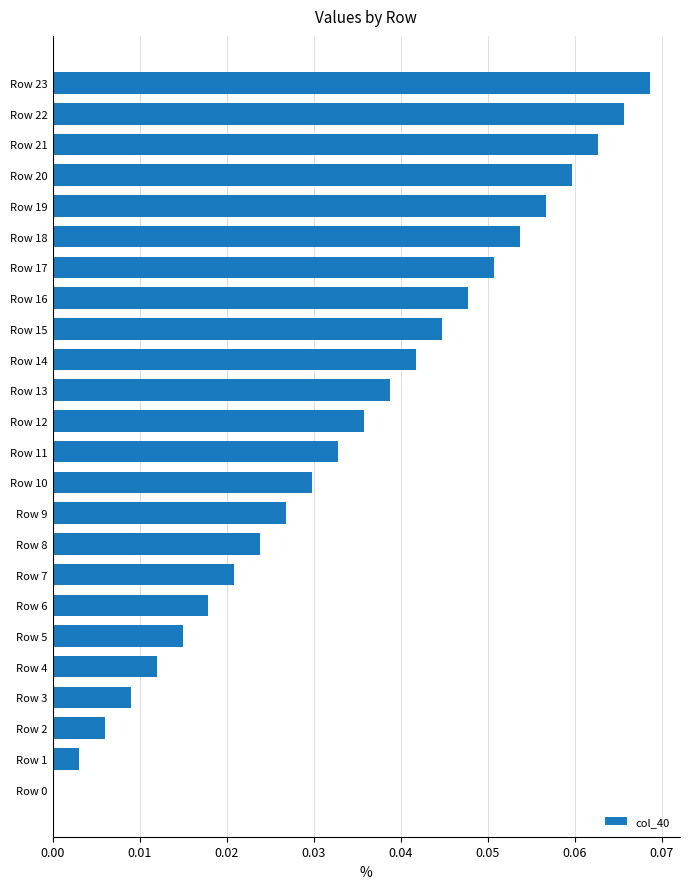

What is the sum of all values?

0.8